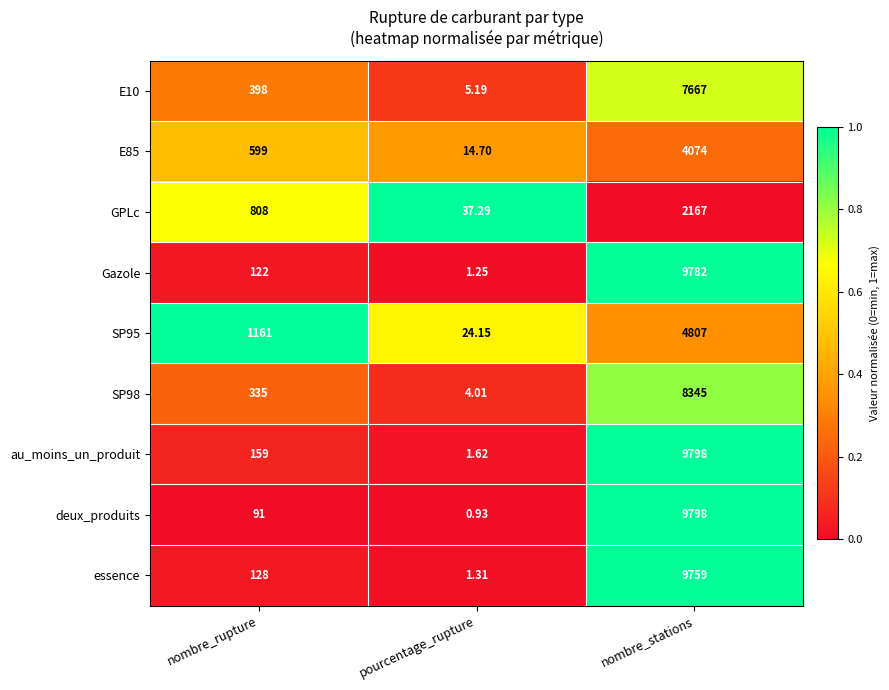

At which label is deux_produits closest to 4899?

nombre_rupture